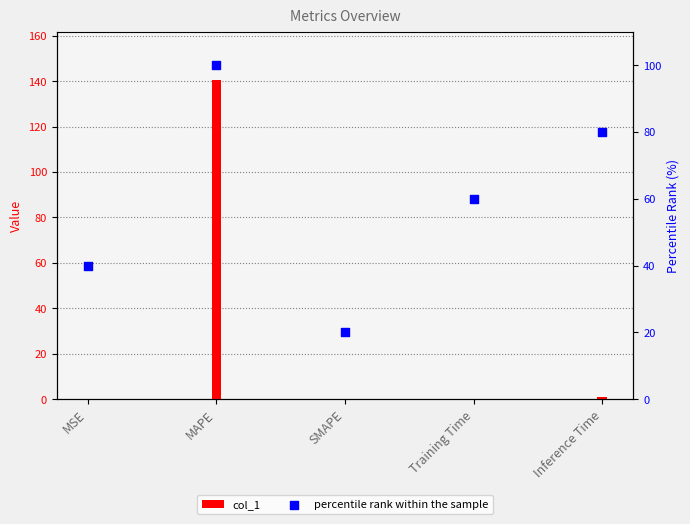

Which series contains the highest Y value?

col_1